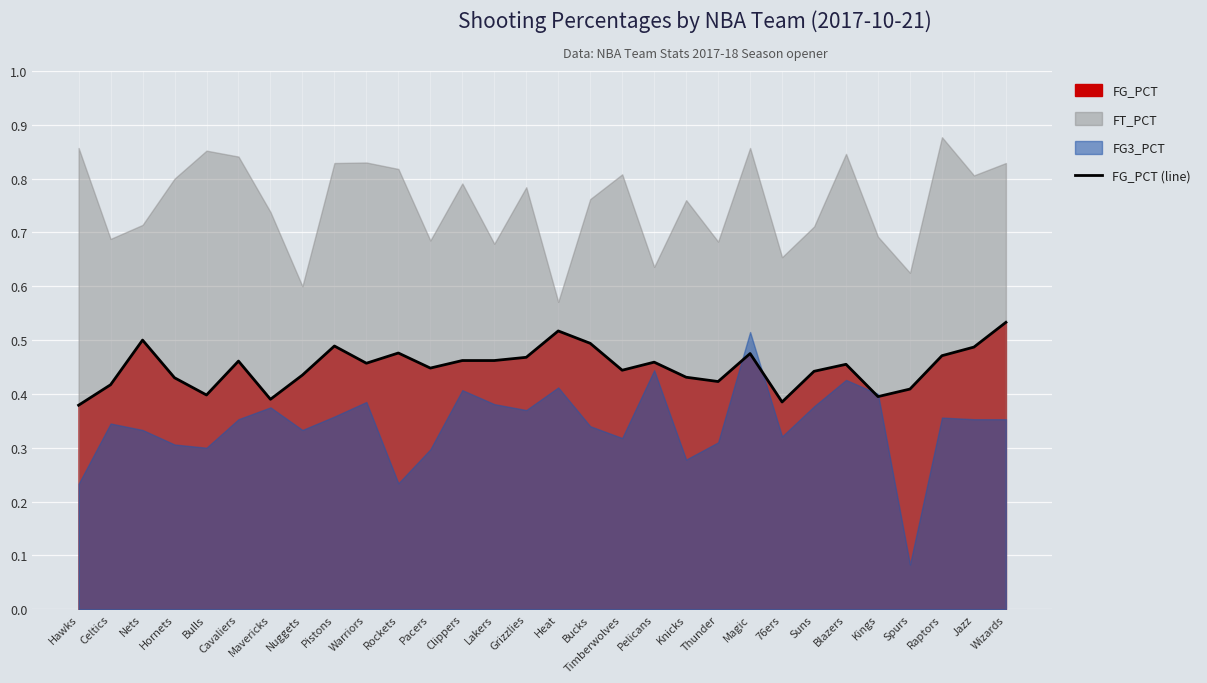

Which category has the lowest value across all series?

Hawks